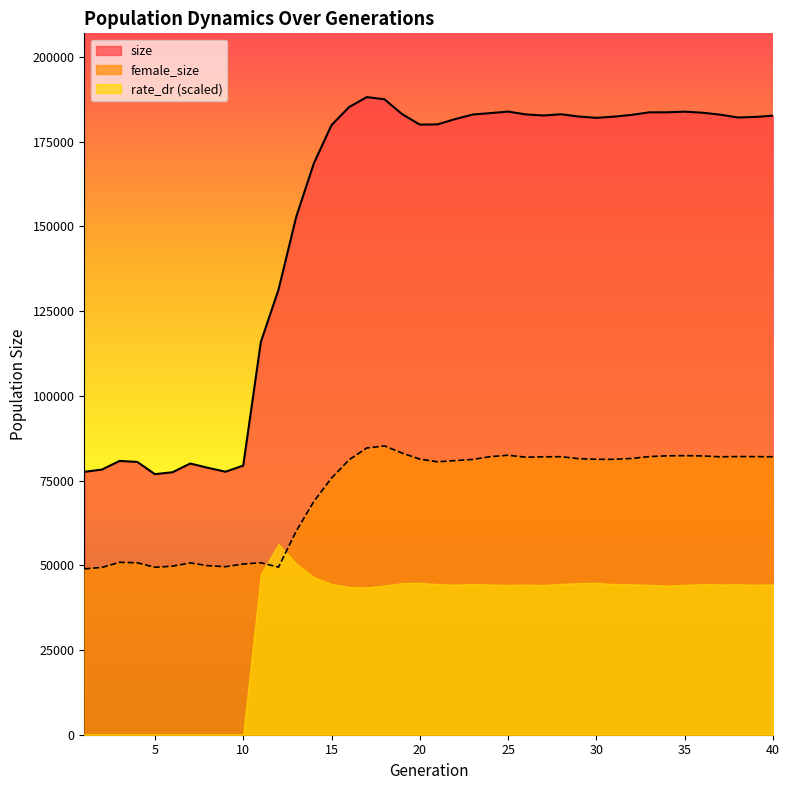

The value of female_size at 31 is 81275. True or false?

True